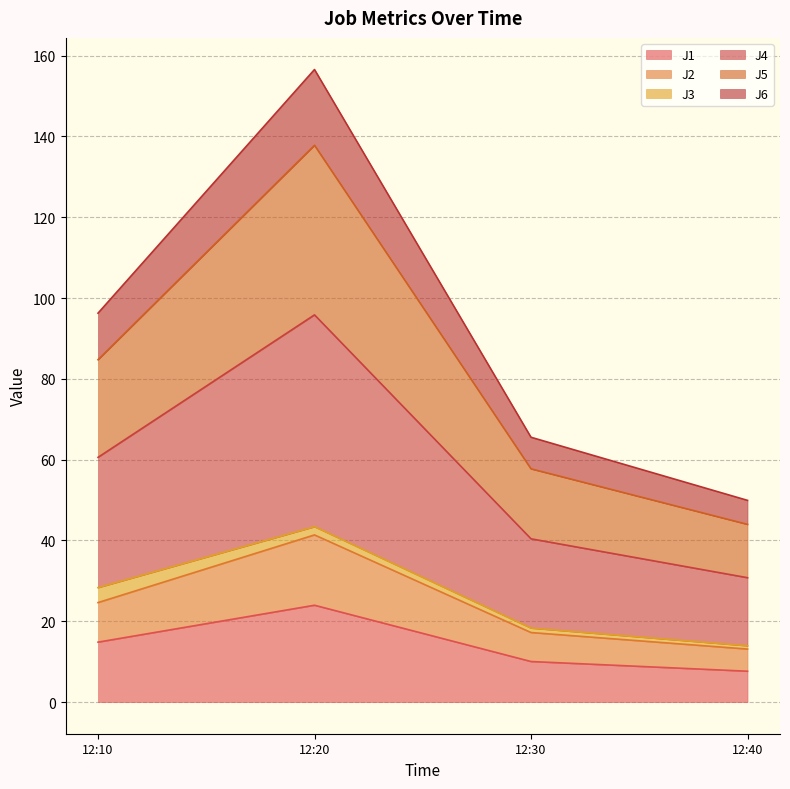

At which category is the sum across all series the highest?

12:20